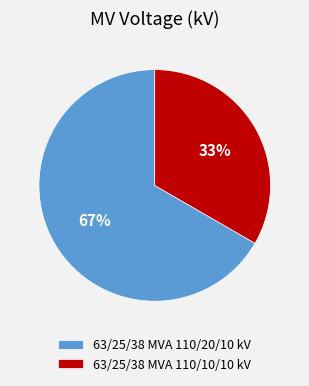

To the nearest percent, what is the combined percentage of 63/25/38 MVA 110/10/10 kV and 63/25/38 MVA 110/20/10 kV?

100%